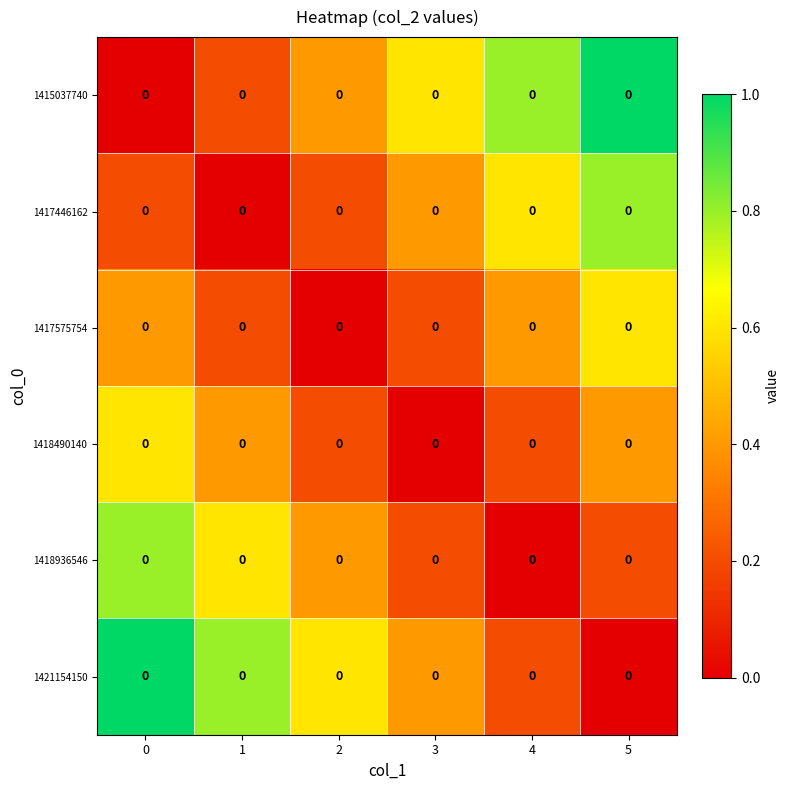

At how many categories does at least one series exceed 0?

6